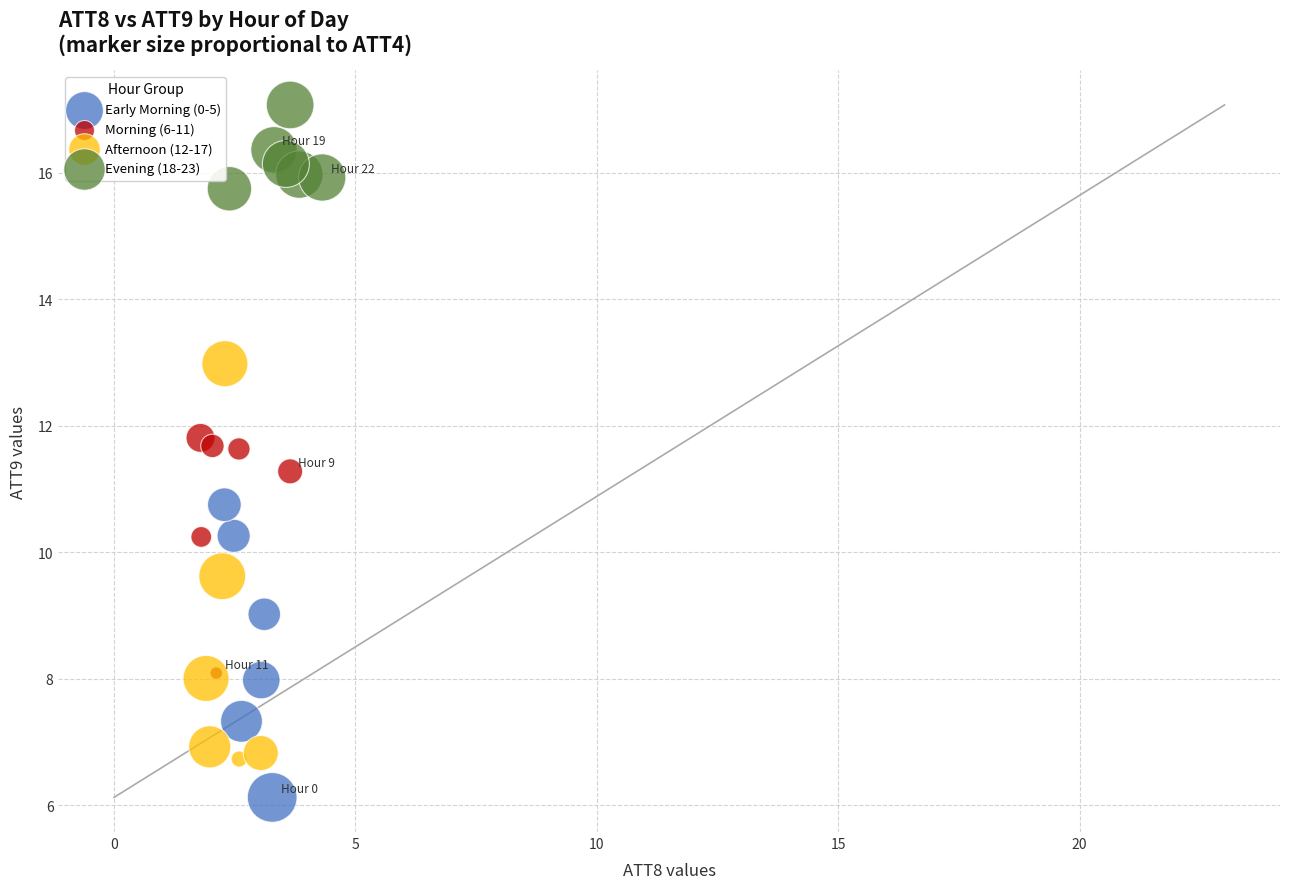

Which series contains the lowest Y value?

Early Morning (0-5)